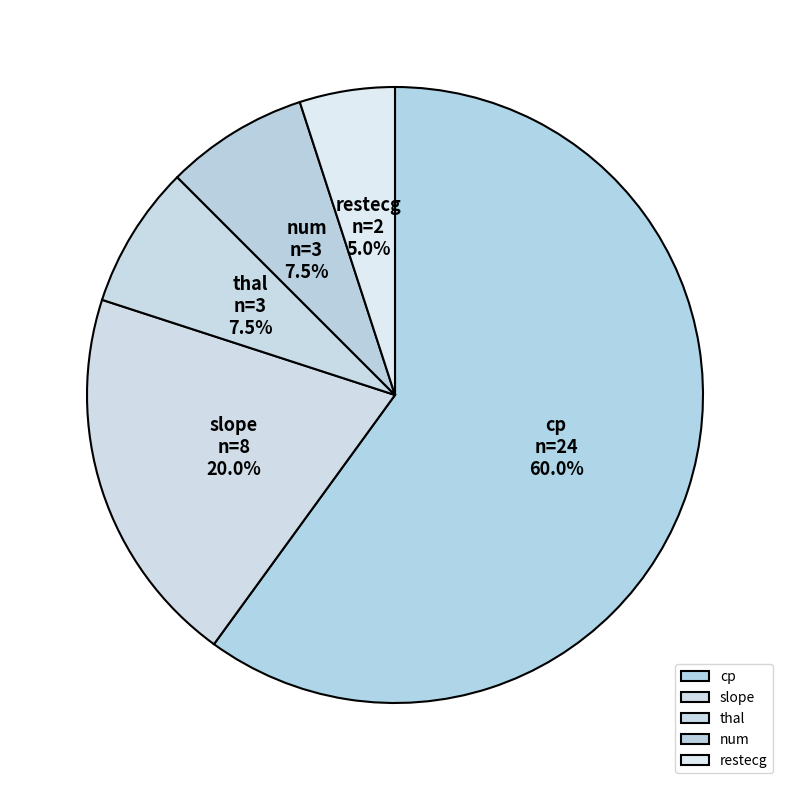

Which slice is the smallest?

restecg